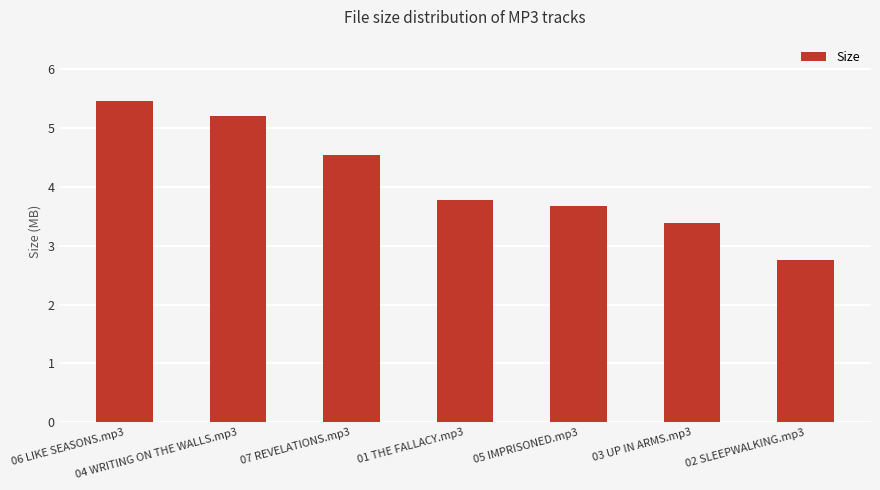

How many bars are there in total?

7